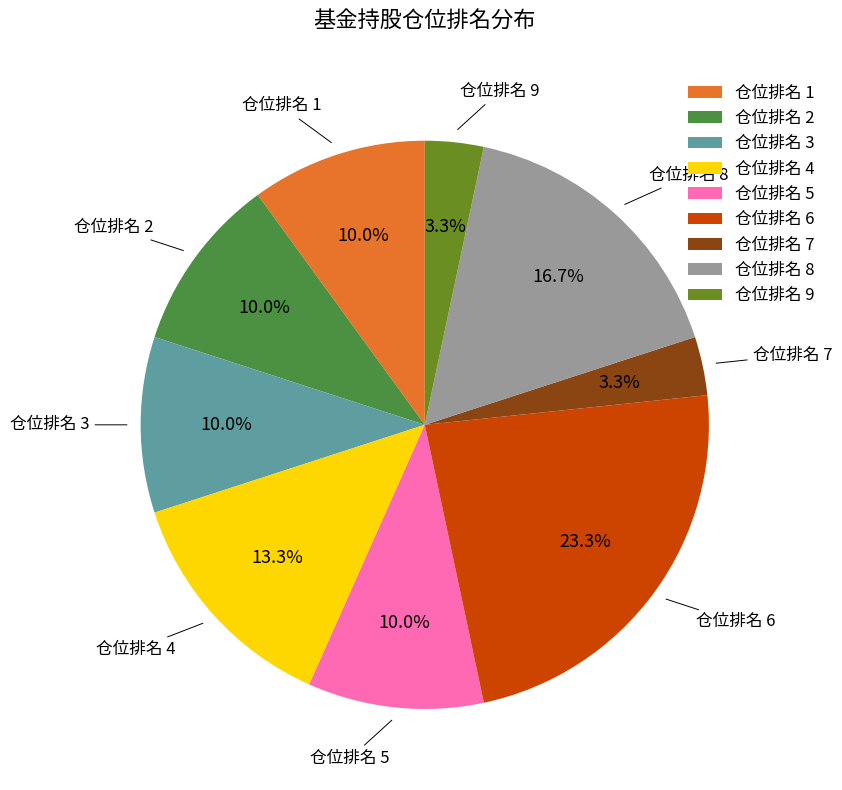

How much of the chart is everything except 仓位排名 1?

90.0%